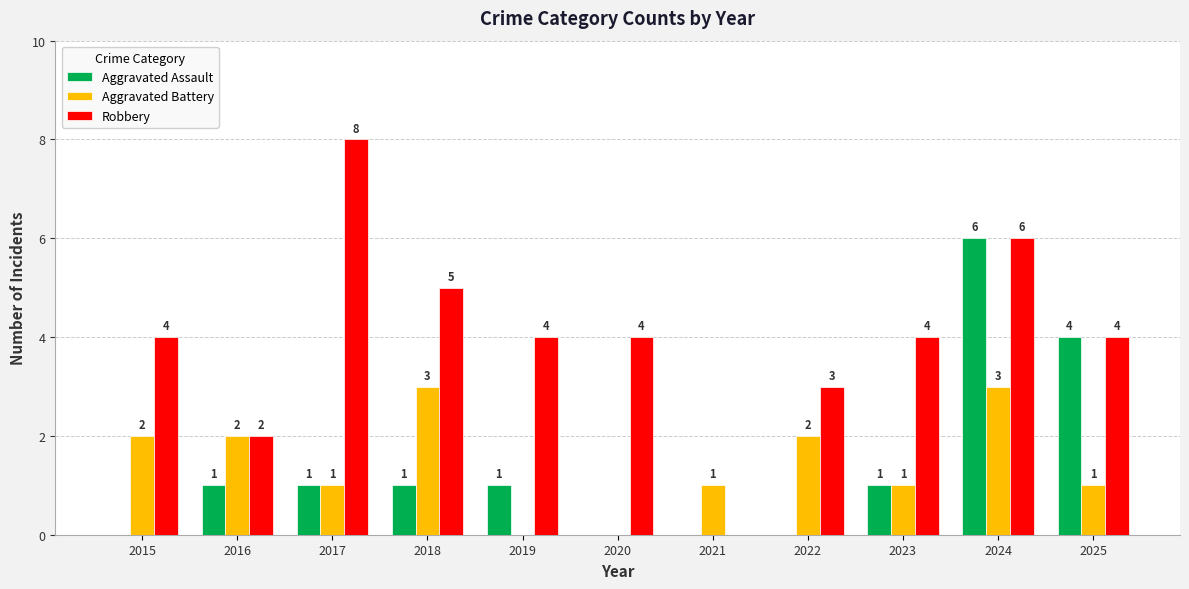

Where does the Aggravated Battery series first go above 1?

2015